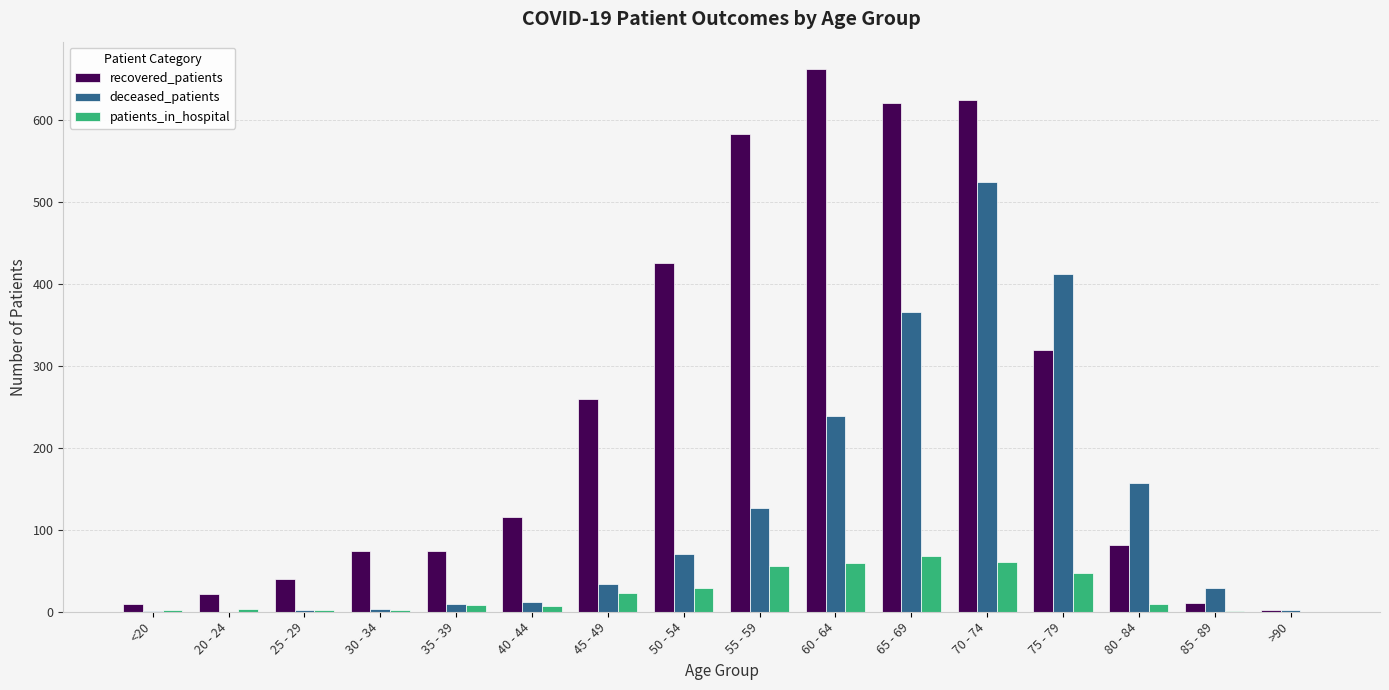

What is the sum of all patients_in_hospital values?

377